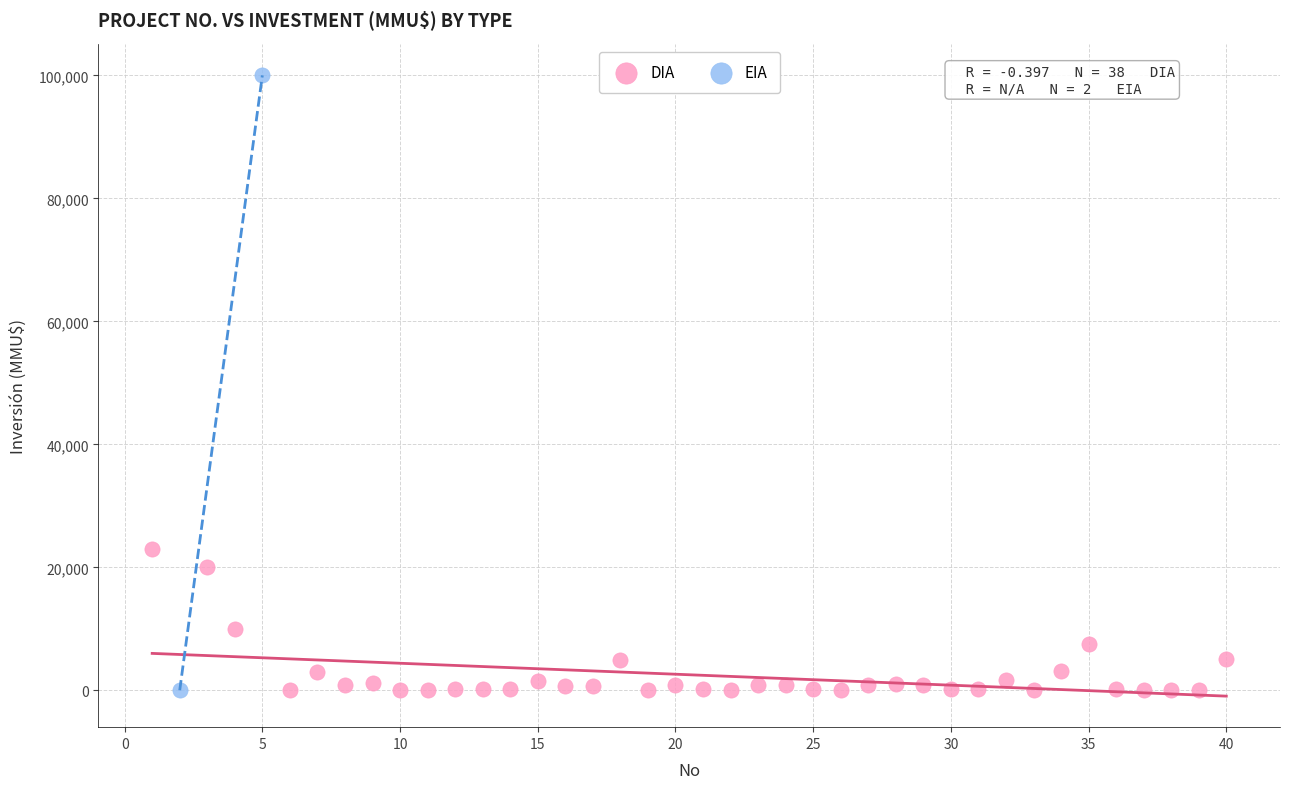

What are all the series names shown in the legend?

DIA, EIA